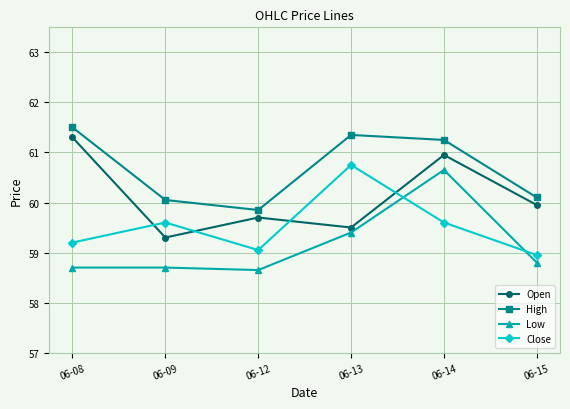

What is the sum of the Open values at 06-14 and 06-12?

120.7